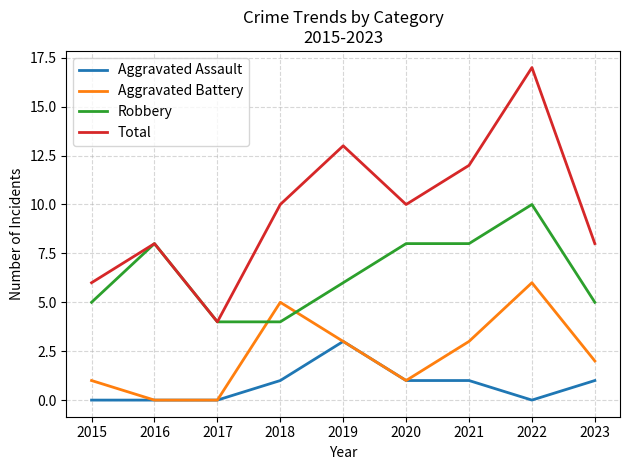

How many Aggravated Assault values are between 0 and 1?

8